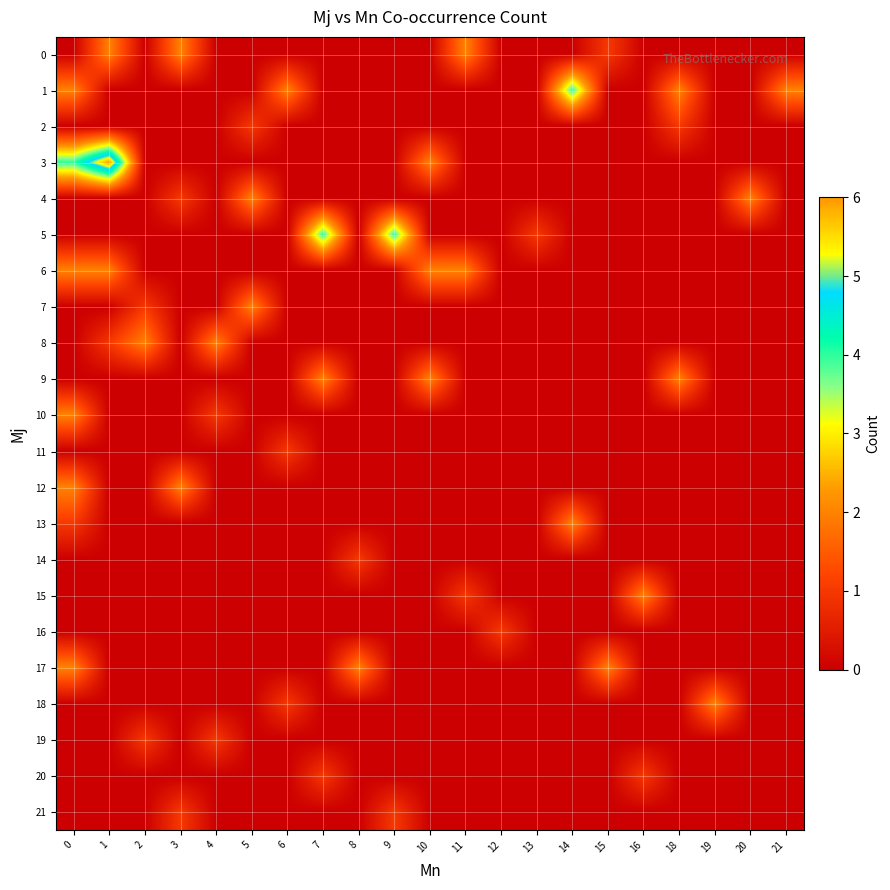

Reading right to left, list all the values displayed in this chart.

0: 21=0	20=0	19=0	18=0	16=0	15=1	14=0	13=0	12=0	11=2	10=0	9=0	8=0	7=0	6=0	5=0	4=0	3=2	2=0	1=2	0=0
1: 21=2	20=0	19=0	18=2	16=0	15=0	14=4	13=0	12=0	11=0	10=0	9=0	8=0	7=0	6=2	5=0	4=0	3=0	2=0	1=0	0=2
2: 21=0	20=0	19=0	18=1	16=0	15=0	14=0	13=0	12=0	11=0	10=0	9=0	8=0	7=0	6=0	5=1	4=0	3=0	2=0	1=0	0=0
3: 21=0	20=0	19=0	18=0	16=0	15=0	14=0	13=0	12=0	11=0	10=2	9=0	8=0	7=0	6=0	5=0	4=0	3=0	2=0	1=6	0=4
4: 21=0	20=2	19=0	18=0	16=0	15=0	14=0	13=0	12=0	11=0	10=0	9=0	8=0	7=0	6=0	5=2	4=0	3=1	2=0	1=0	0=0
5: 21=0	20=0	19=0	18=0	16=0	15=0	14=0	13=1	12=0	11=0	10=0	9=4	8=0	7=4	6=0	5=0	4=0	3=0	2=0	1=0	0=0
6: 21=0	20=0	19=0	18=0	16=0	15=0	14=0	13=0	12=0	11=2	10=2	9=0	8=0	7=0	6=0	5=0	4=0	3=0	2=0	1=2	0=2
7: 21=0	20=0	19=0	18=0	16=0	15=0	14=0	13=0	12=0	11=0	10=0	9=0	8=0	7=0	6=0	5=2	4=0	3=0	2=1	1=0	0=0
8: 21=0	20=0	19=0	18=0	16=0	15=0	14=0	13=0	12=0	11=0	10=0	9=0	8=0	7=0	6=0	5=0	4=2	3=0	2=2	1=1	0=0
9: 21=0	20=0	19=0	18=2	16=0	15=0	14=0	13=0	12=0	11=0	10=2	9=0	8=0	7=2	6=0	5=0	4=0	3=0	2=0	1=0	0=0
10: 21=0	20=0	19=0	18=0	16=0	15=0	14=0	13=0	12=0	11=0	10=0	9=0	8=0	7=0	6=0	5=0	4=1	3=0	2=0	1=0	0=2
11: 21=0	20=0	19=0	18=0	16=0	15=0	14=0	13=0	12=0	11=0	10=0	9=0	8=0	7=0	6=1	5=0	4=0	3=0	2=0	1=0	0=0
12: 21=0	20=0	19=0	18=0	16=0	15=0	14=0	13=0	12=0	11=0	10=0	9=0	8=0	7=0	6=0	5=0	4=0	3=2	2=0	1=0	0=2
13: 21=0	20=0	19=0	18=0	16=0	15=0	14=2	13=0	12=0	11=0	10=0	9=0	8=0	7=0	6=0	5=0	4=0	3=0	2=0	1=0	0=1
14: 21=0	20=0	19=0	18=0	16=0	15=0	14=0	13=0	12=0	11=0	10=0	9=0	8=1	7=0	6=0	5=0	4=0	3=0	2=0	1=0	0=0
15: 21=0	20=0	19=0	18=0	16=2	15=0	14=0	13=0	12=0	11=1	10=0	9=0	8=0	7=0	6=0	5=0	4=0	3=0	2=0	1=0	0=0
16: 21=0	20=0	19=0	18=0	16=0	15=0	14=0	13=0	12=1	11=0	10=0	9=0	8=0	7=0	6=0	5=0	4=0	3=0	2=0	1=0	0=0
17: 21=0	20=0	19=0	18=0	16=0	15=2	14=0	13=0	12=0	11=0	10=0	9=0	8=2	7=0	6=0	5=0	4=0	3=0	2=0	1=0	0=2
18: 21=0	20=0	19=2	18=0	16=0	15=0	14=0	13=0	12=0	11=0	10=0	9=0	8=0	7=0	6=1	5=0	4=0	3=0	2=0	1=0	0=0
19: 21=0	20=0	19=0	18=0	16=0	15=0	14=0	13=0	12=0	11=0	10=0	9=0	8=0	7=0	6=0	5=0	4=1	3=0	2=1	1=0	0=0
20: 21=0	20=0	19=0	18=0	16=1	15=0	14=0	13=0	12=0	11=0	10=0	9=0	8=0	7=1	6=0	5=0	4=0	3=0	2=0	1=0	0=0
21: 21=0	20=0	19=0	18=0	16=0	15=0	14=0	13=0	12=0	11=0	10=0	9=1	8=0	7=0	6=0	5=0	4=0	3=1	2=0	1=0	0=0